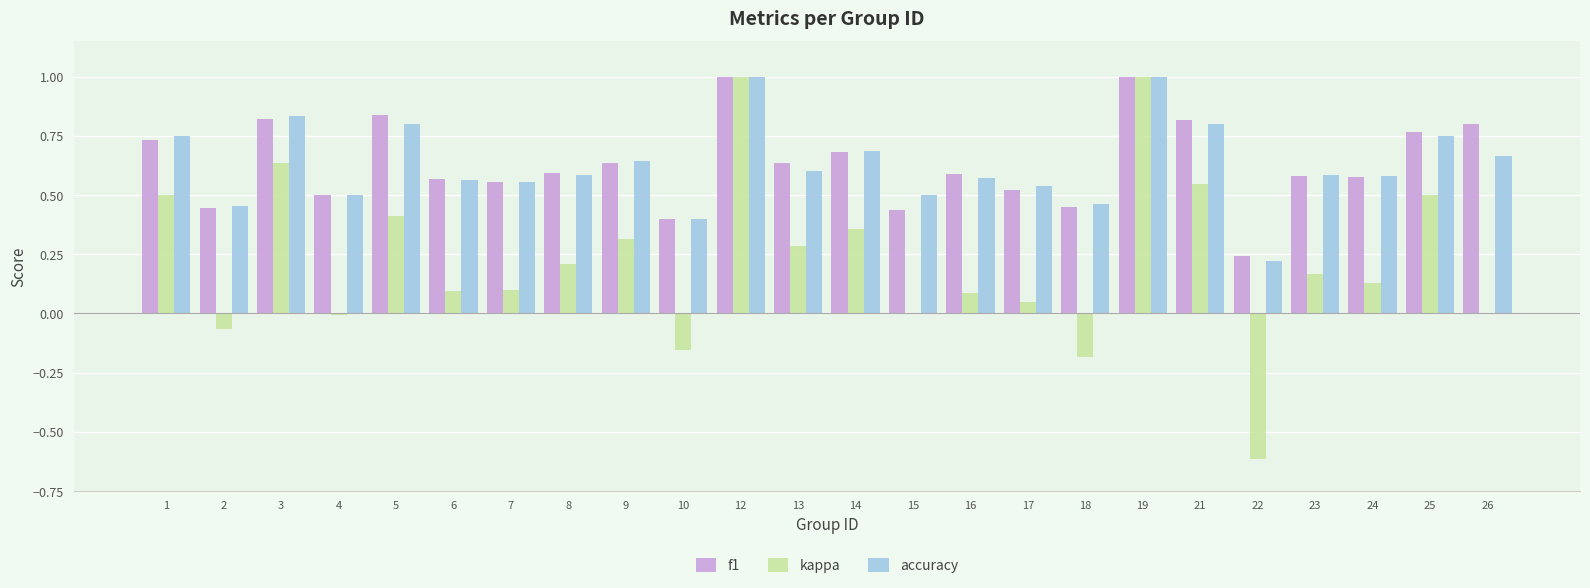

The kappa series shows 0.1 at 24. True or false?

True